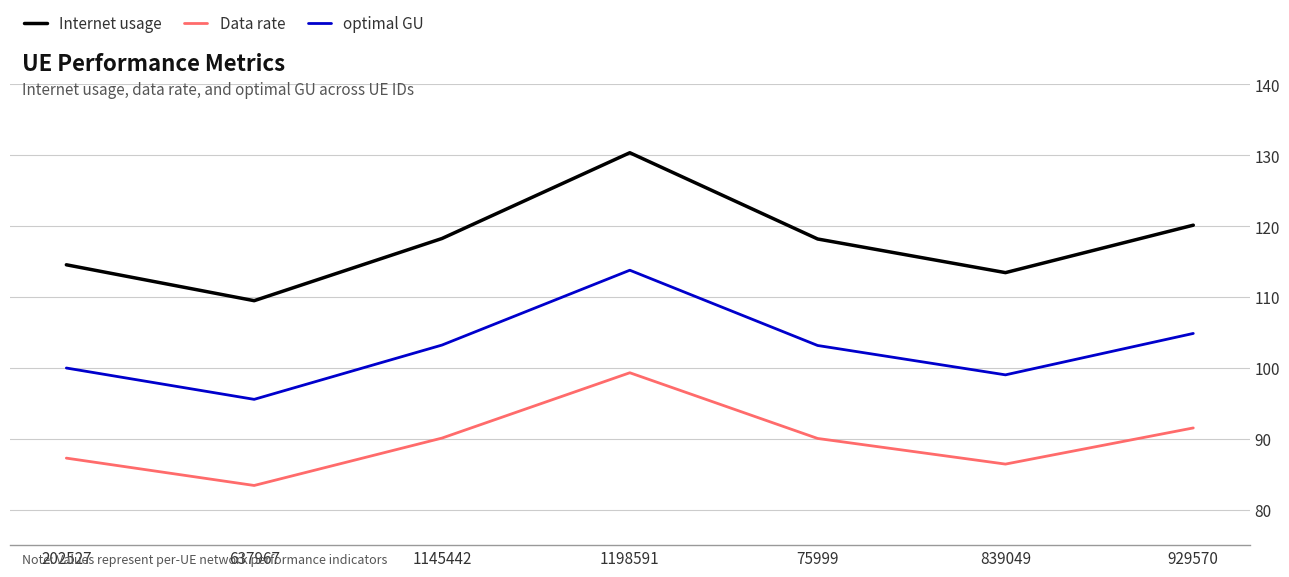

What is the difference between the highest and lowest values at 75999?

28.1